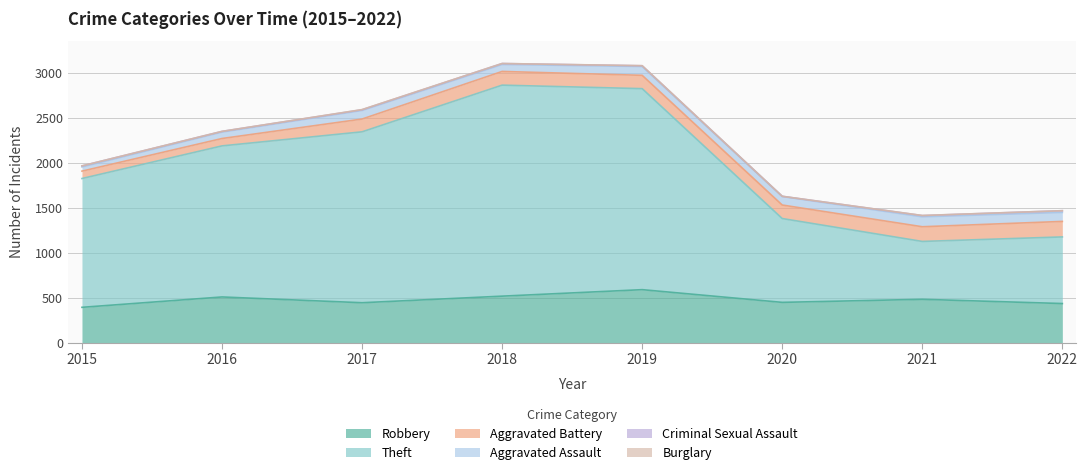

Reading left to right, list all the values displayed in this chart.

Robbery: 395	510	446	519	591	450	484	437
Theft: 1429	1676	1896	2341	2230	930	642	739
Aggravated Battery: 82	82	142	152	148	150	163	172
Aggravated Assault: 46	71	95	77	98	94	110	100
Criminal Sexual Assault: 12	8	8	11	8	3	14	19
Burglary: 0	0	2	0	1	0	1	0